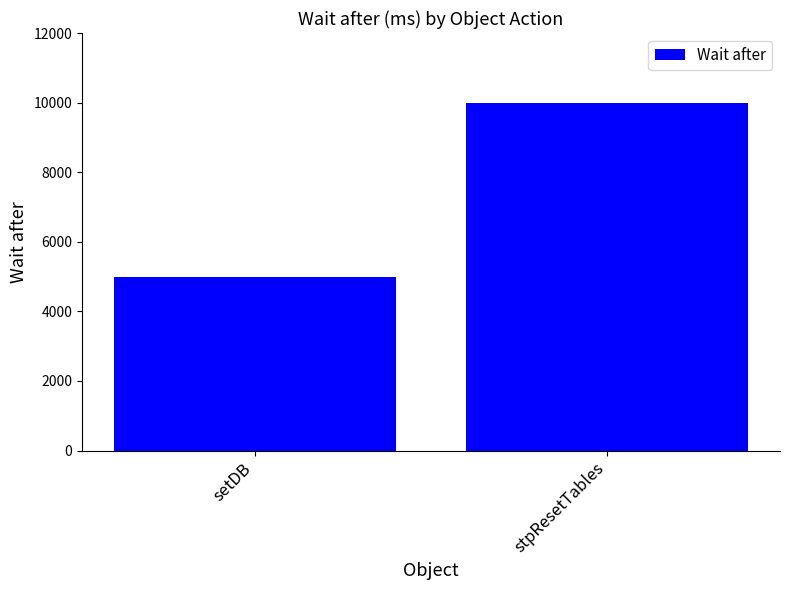

Reading left to right, what are all the values shown in this chart?

5000	10000